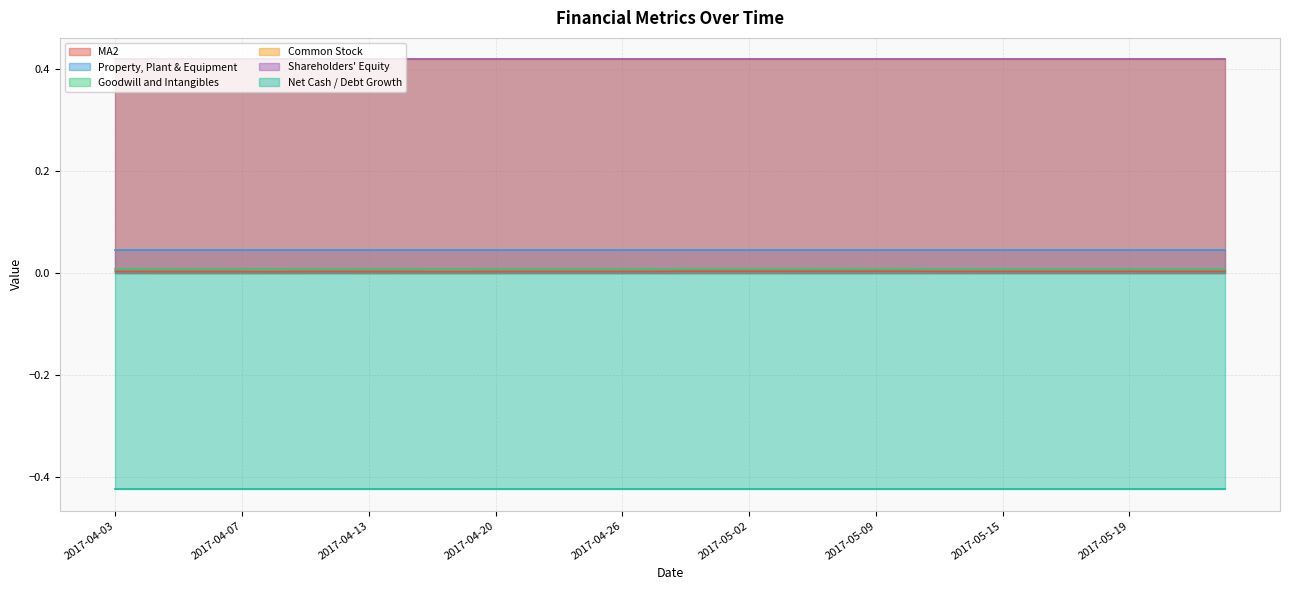

At which label is Common Stock closest to 0?

2017-04-03